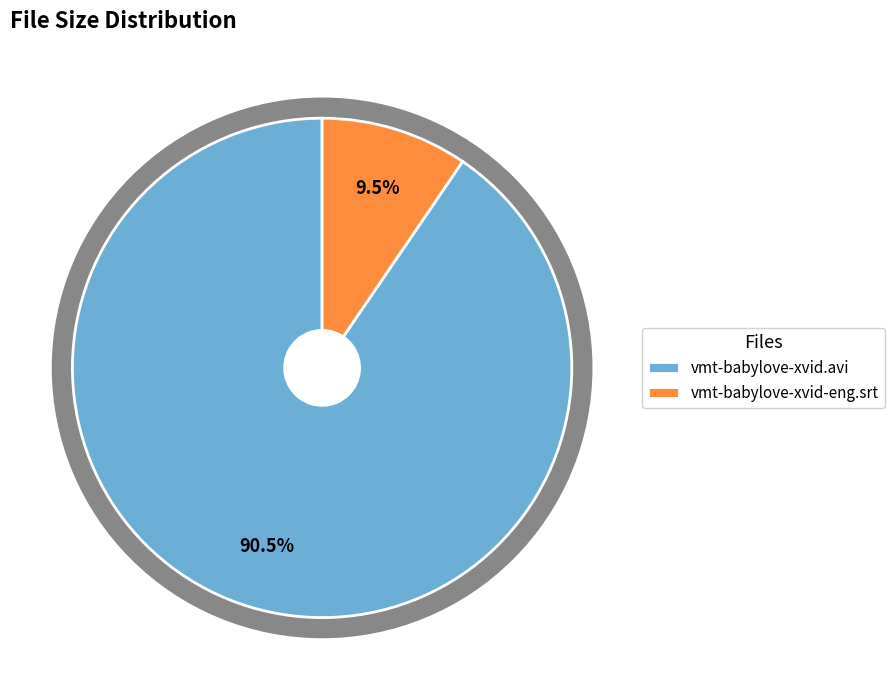

True or false: vmt-babylove-xvid-eng.srt accounts for 10% of the total.

True